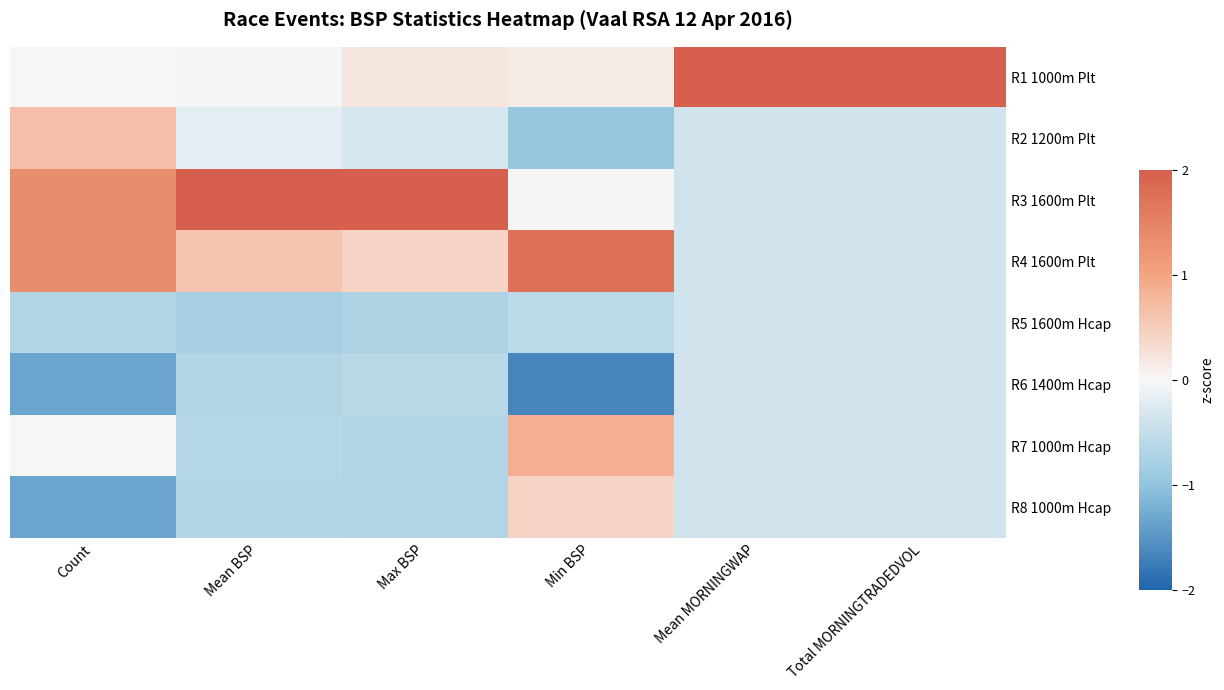

At how many categories does at least one series exceed 0?

6